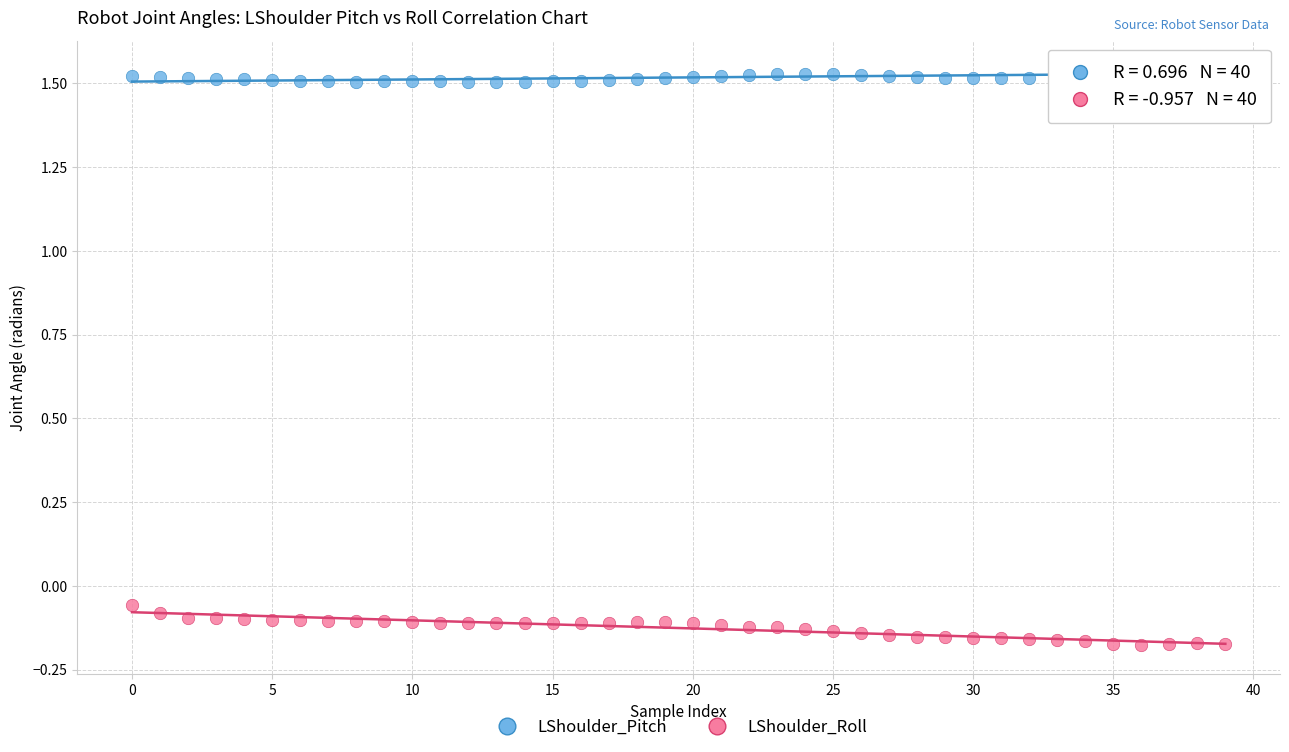

Which series contains the highest Y value?

LShoulder_Pitch